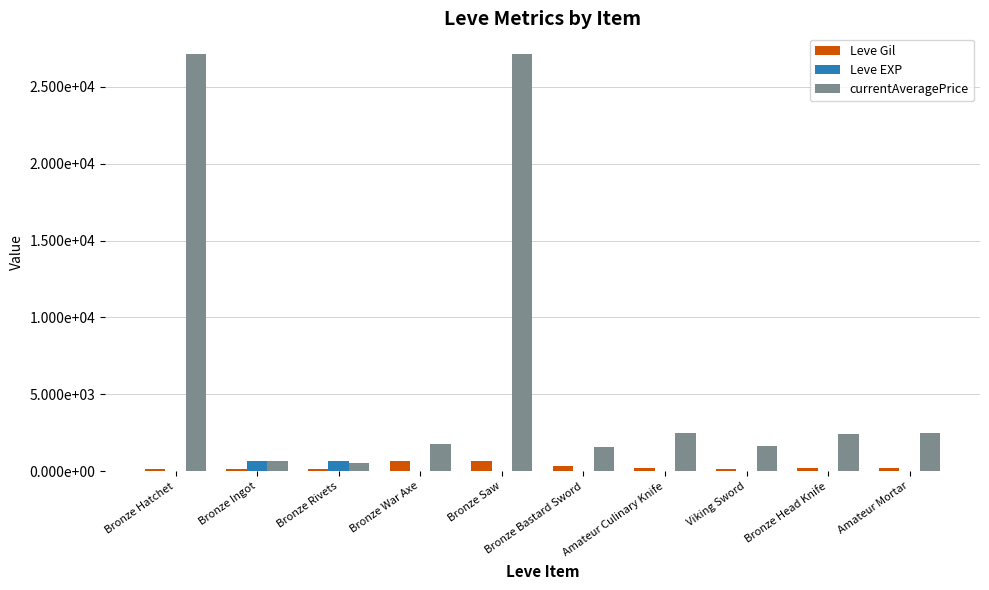

What position from the left is Bronze Head Knife?

9